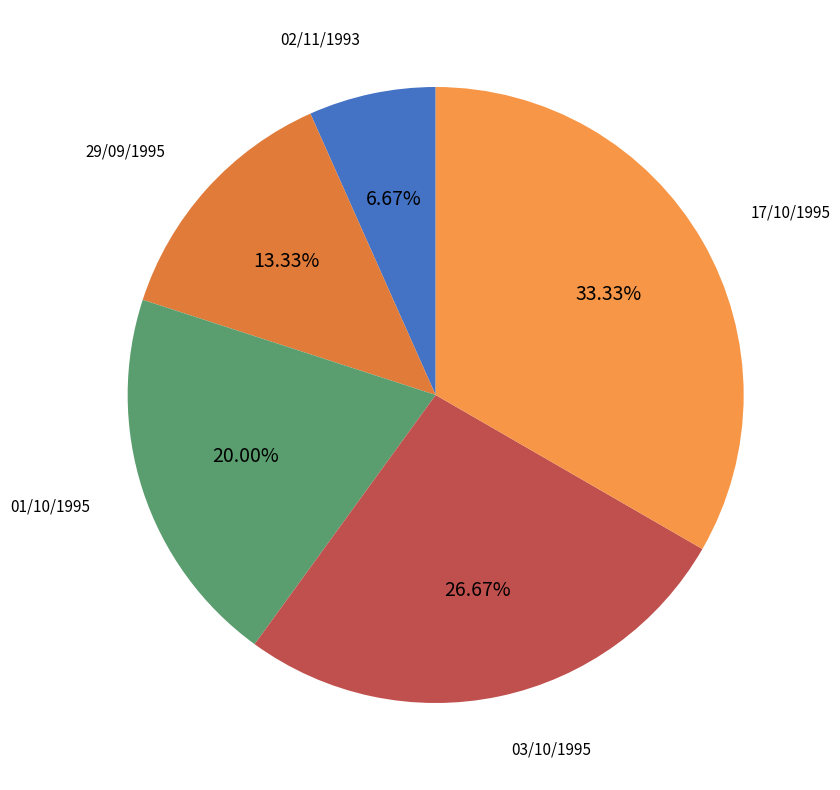

How many slices are in this pie chart?

5